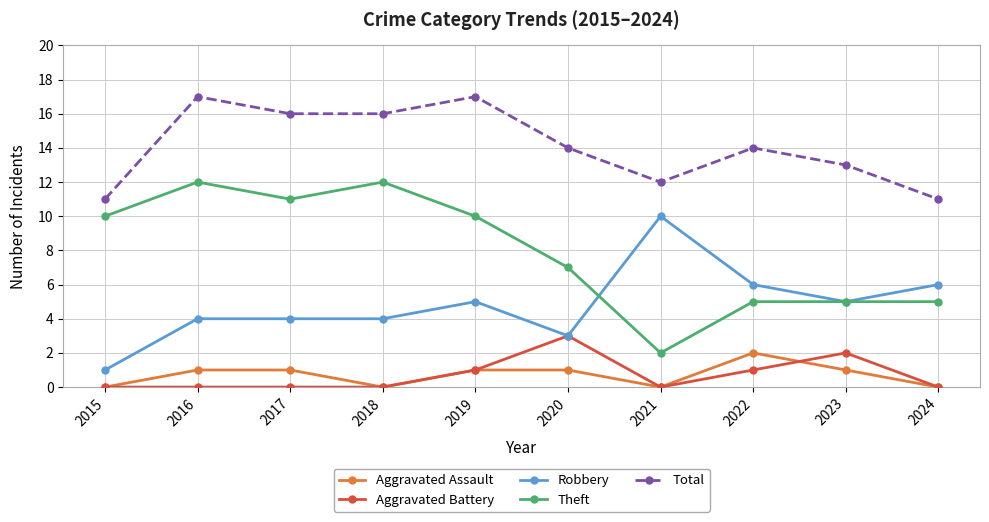

What is the greatest value displayed?

17